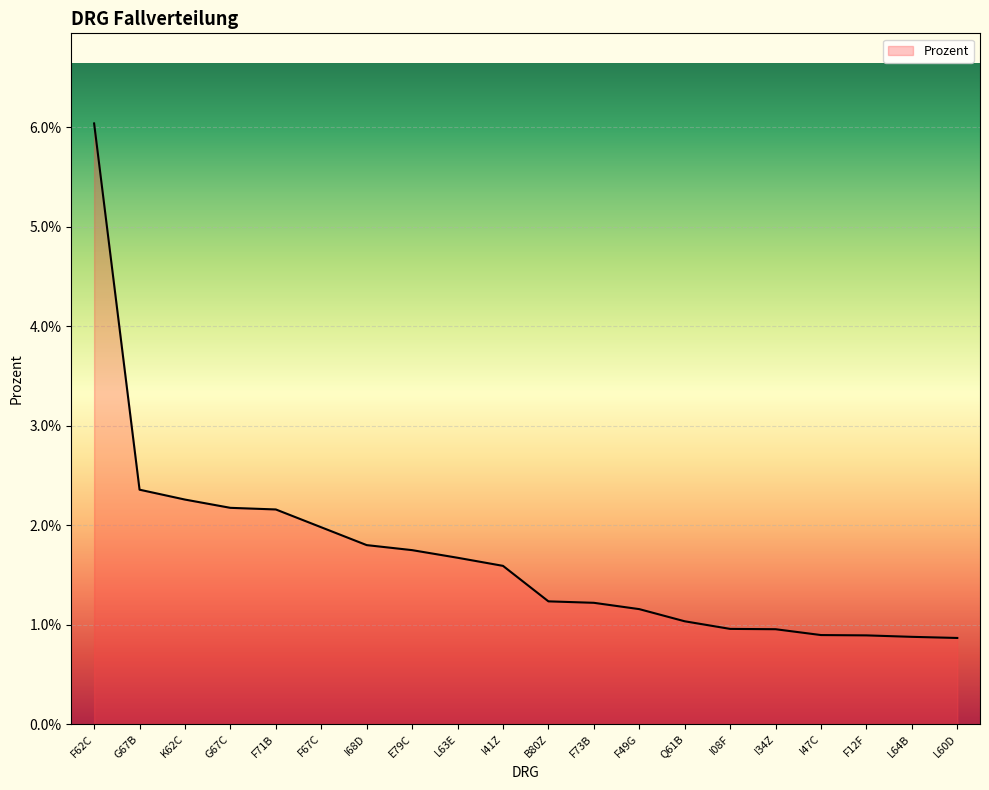

The value at K62C is 0.0. True or false?

False